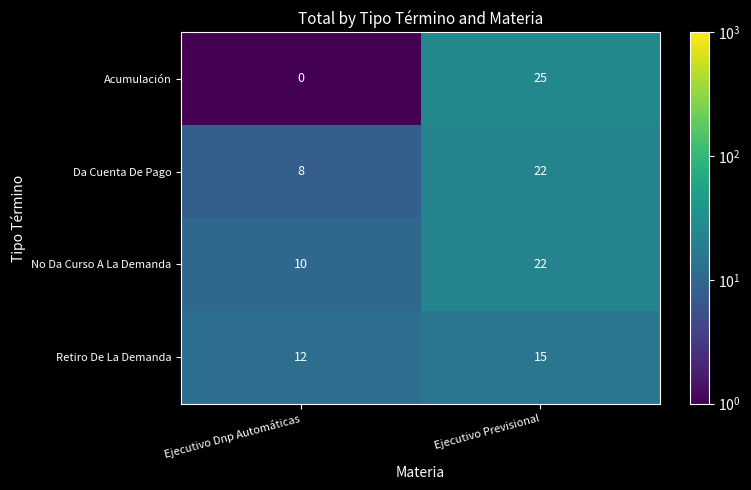

List the series in order of their overall mean, lowest first.

Acumulación, Retiro De La Demanda, Da Cuenta De Pago, No Da Curso A La Demanda